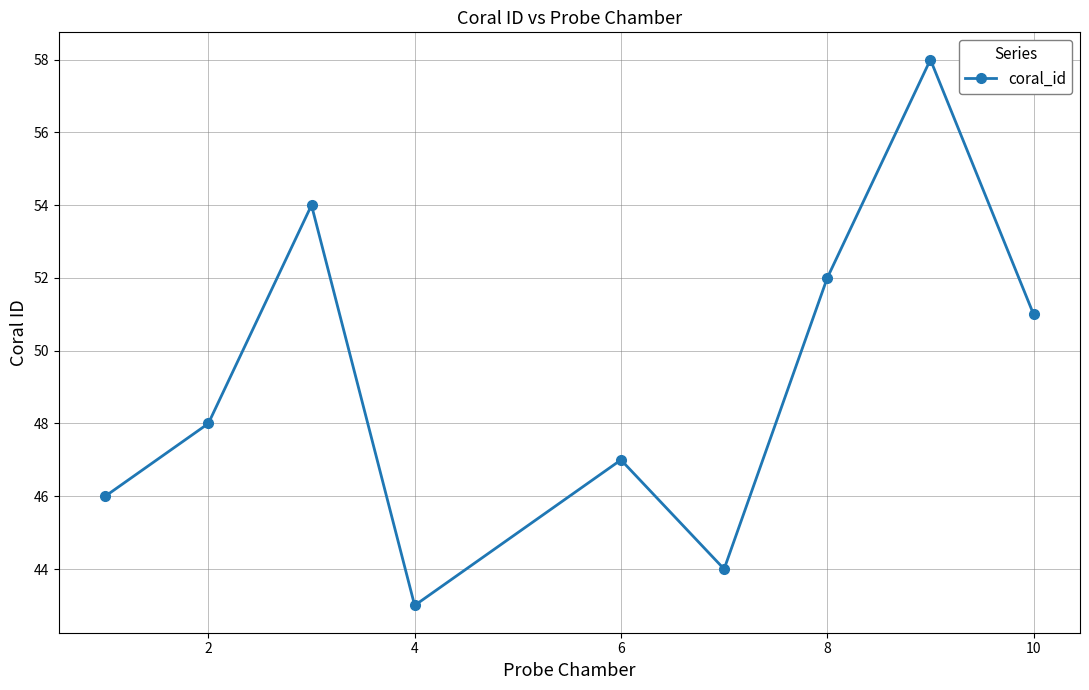

What is the value of the 9th point from the left?

51